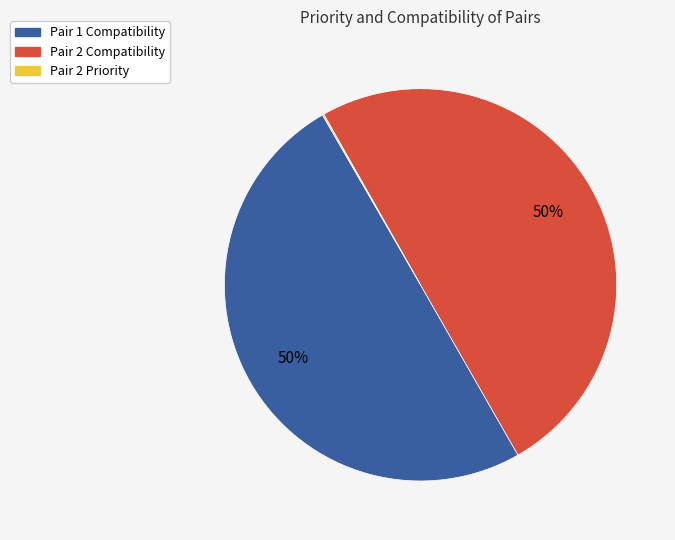

To the nearest percent, what is the difference between the largest and smallest slice percentages?

50%